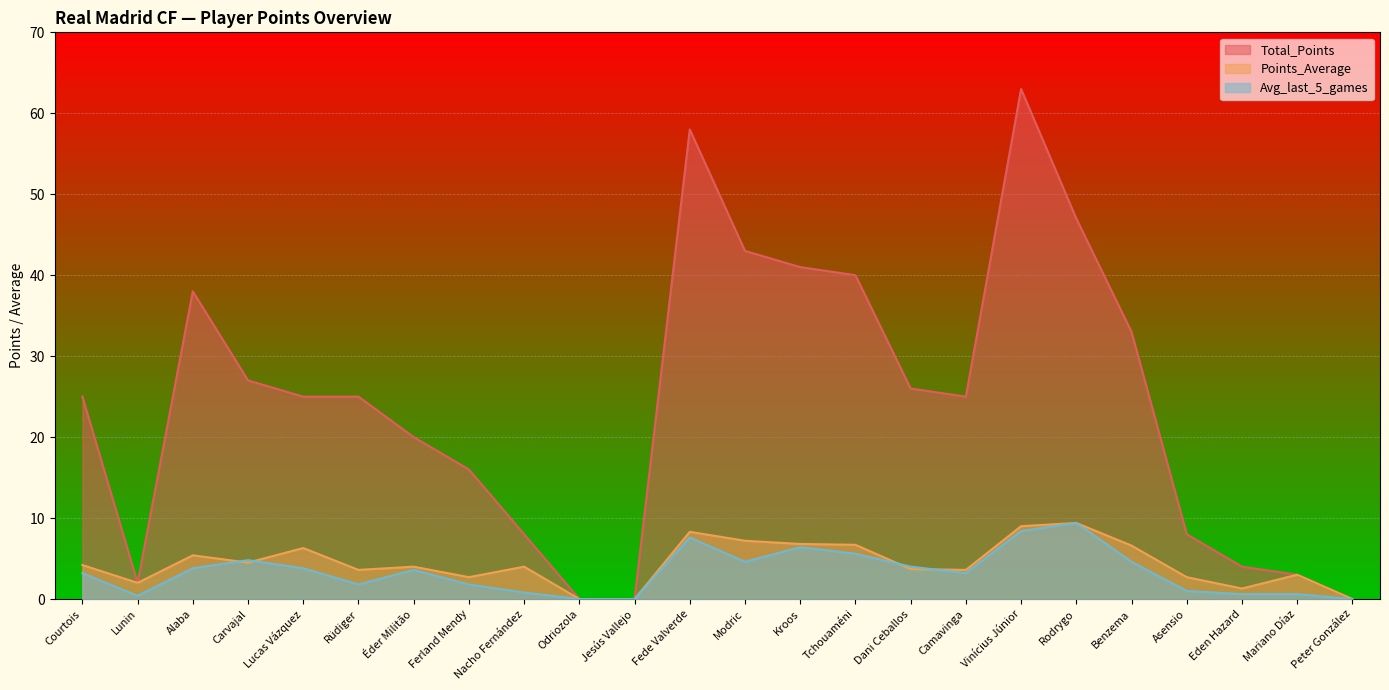

What is the difference between the second highest and minimum values in the Avg_last_5_games series?

8.4